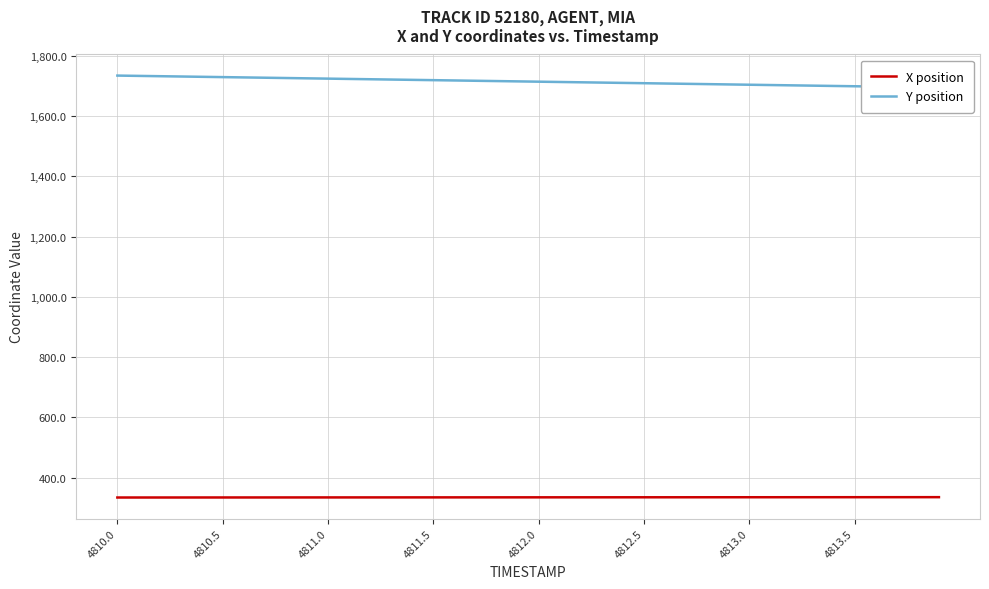

True or false: X position has more than 0 points higher than both neighbors.

False